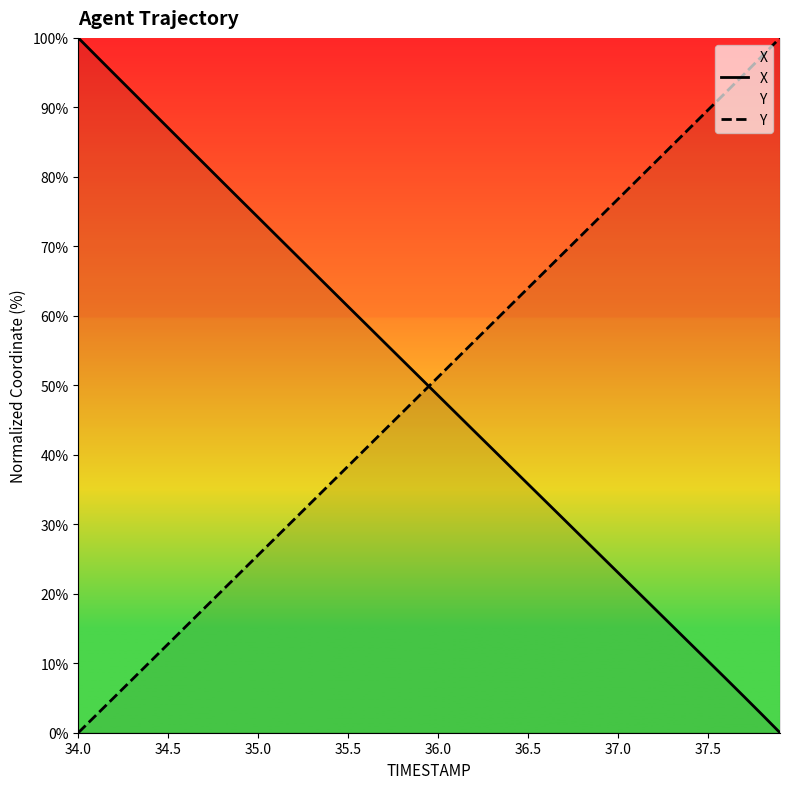

Does the chart have visible grid lines?

No